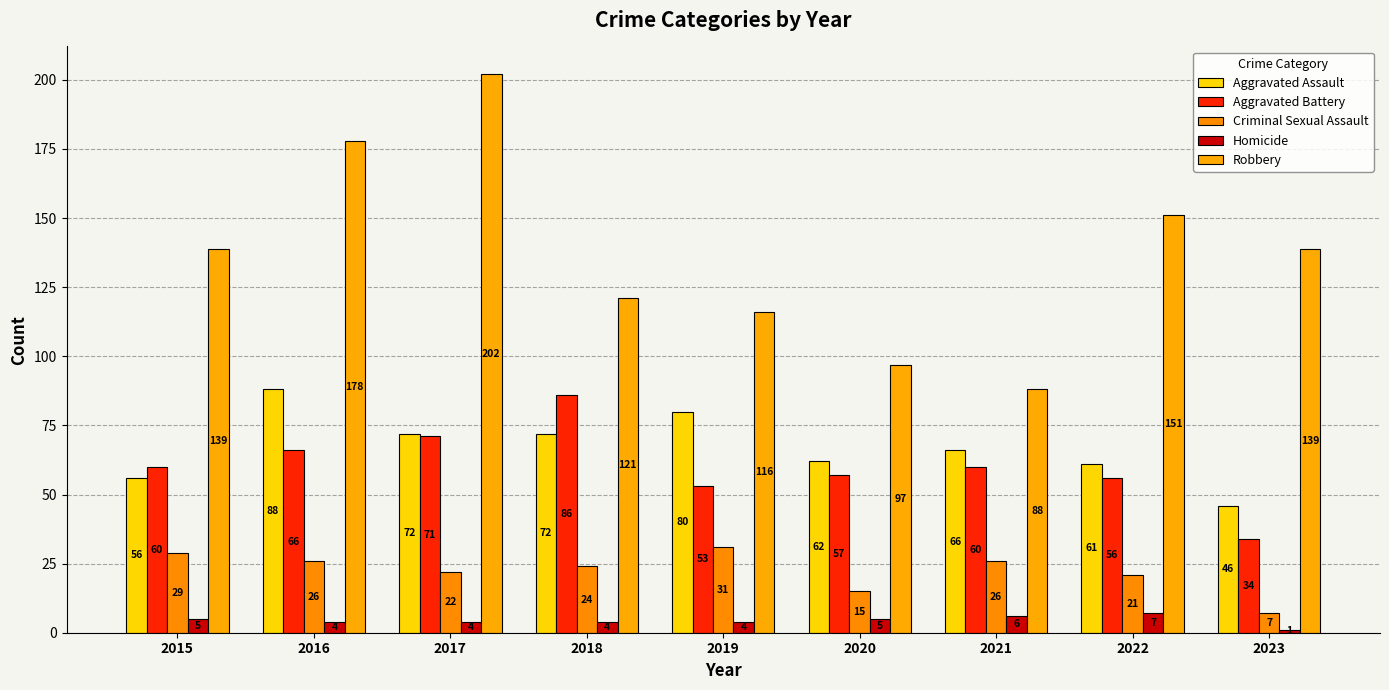

At which label does Aggravated Battery reach its minimum?

2023